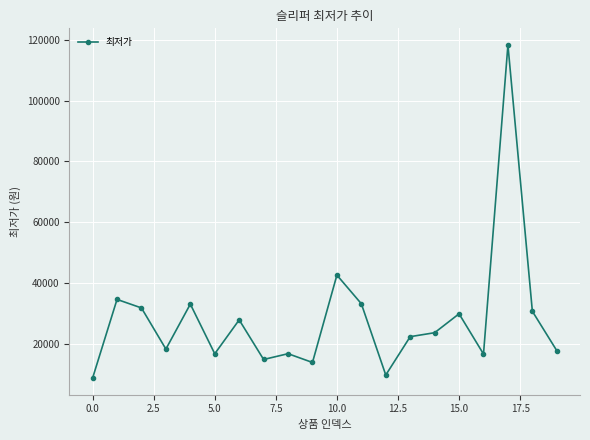

What is the value of the 18th point from the left?

118240